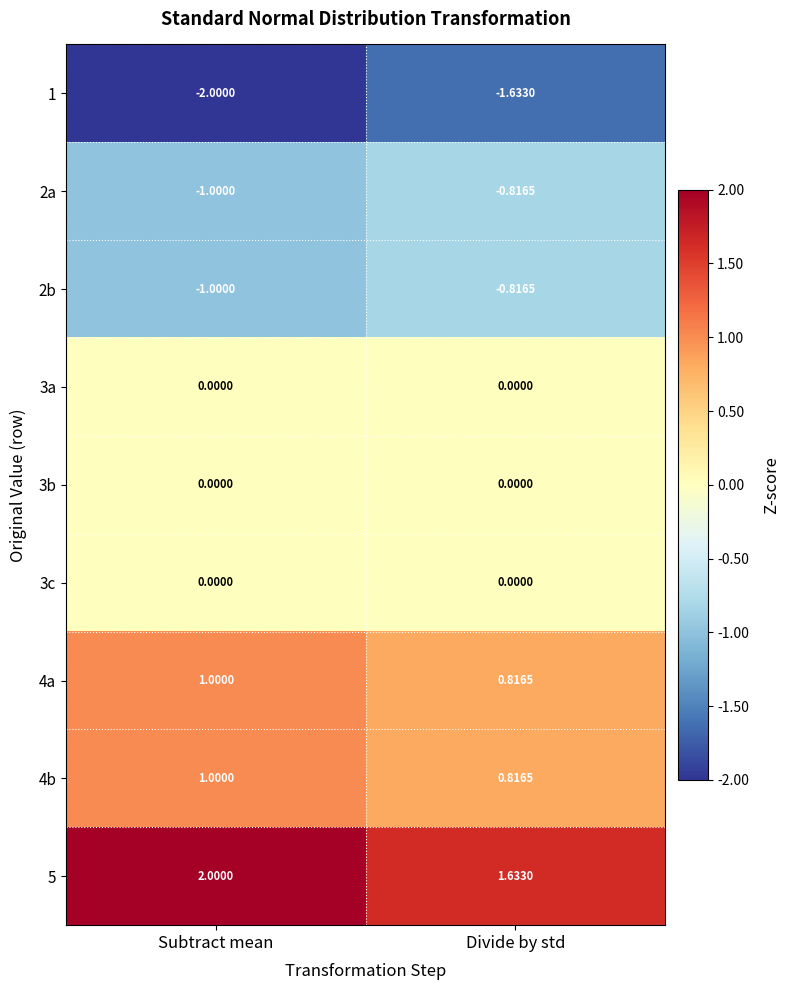

Which category has the highest value in the 4a series?

Subtract mean